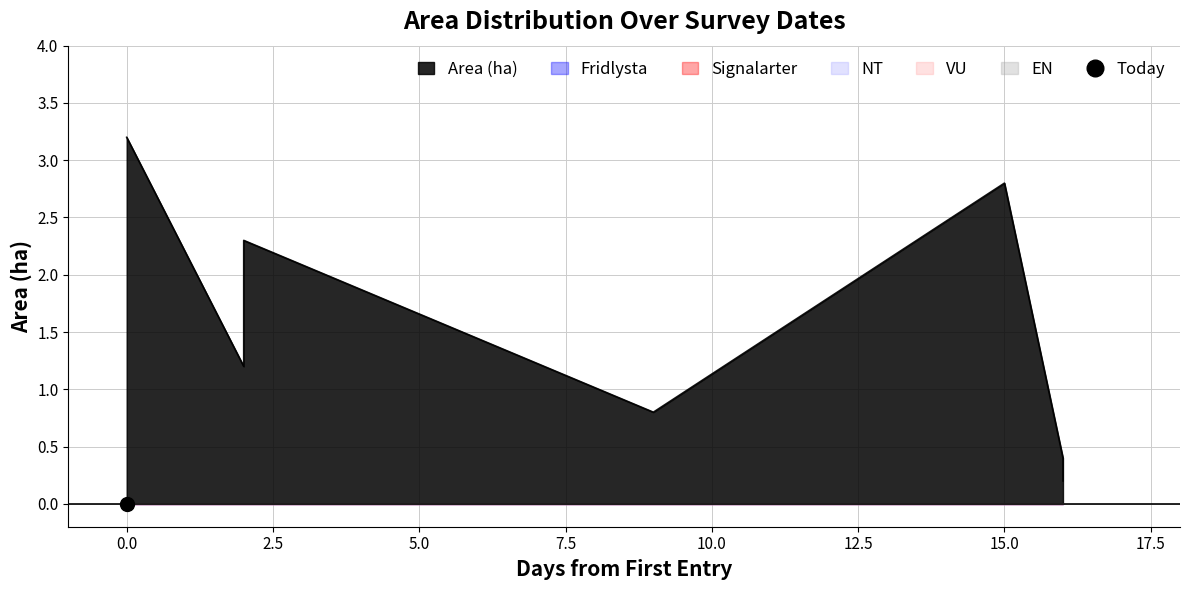

True or false: EN has more than 2 points higher than both neighbors.

False